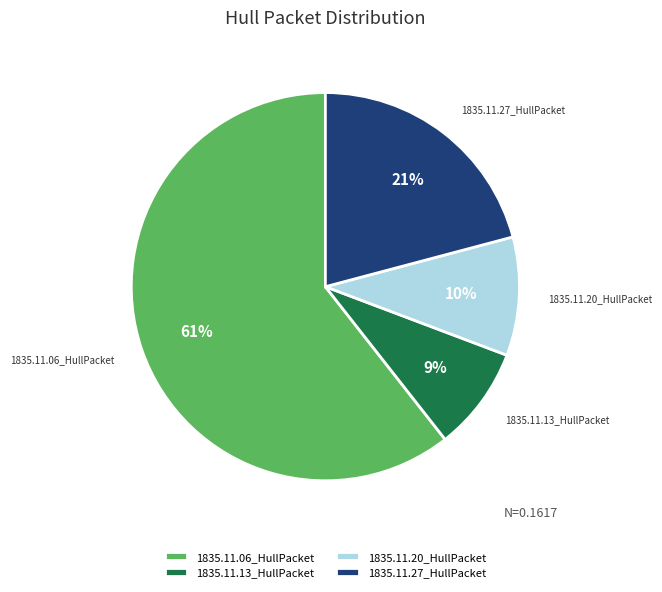

Rank the categories by value from highest to lowest.

1835.11.06_HullPacket, 1835.11.27_HullPacket, 1835.11.20_HullPacket, 1835.11.13_HullPacket